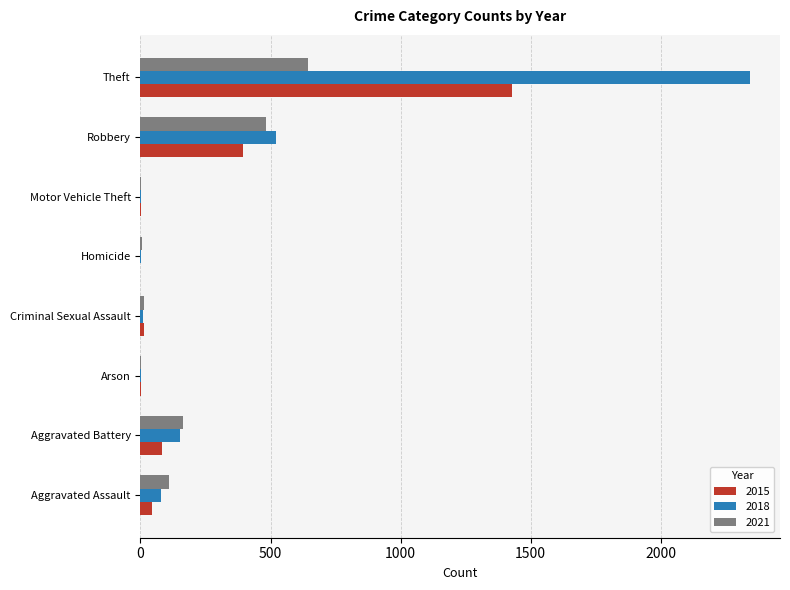

What is the maximum value for 2015?

1429